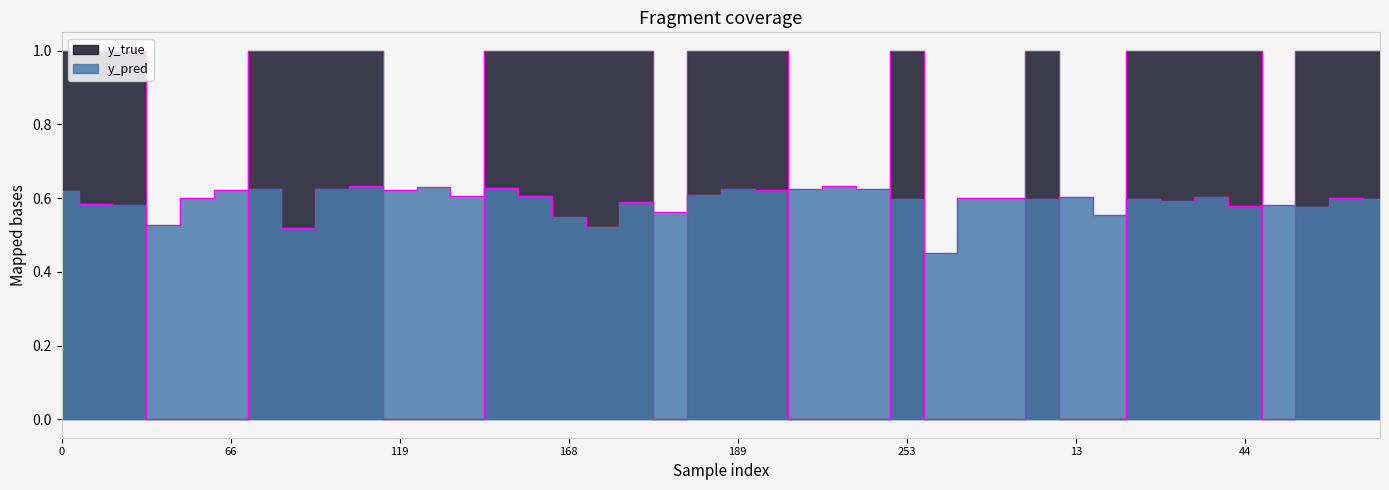

What is the difference between the maximum and minimum values in the y_pred series?

0.2